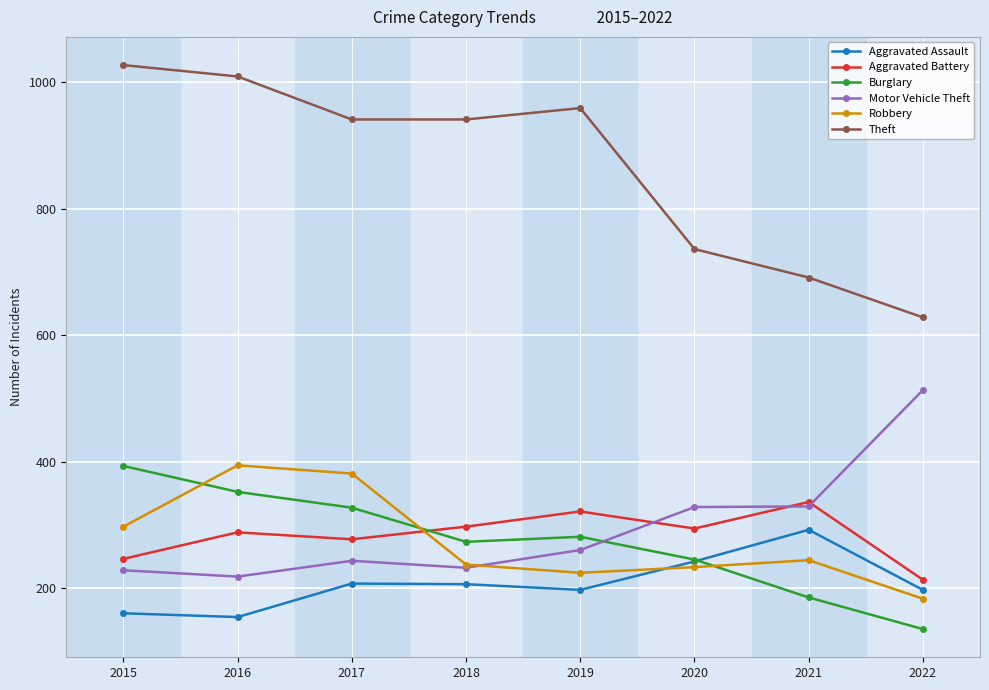

What is the value of the Aggravated Battery point at the 7th from the left?

336